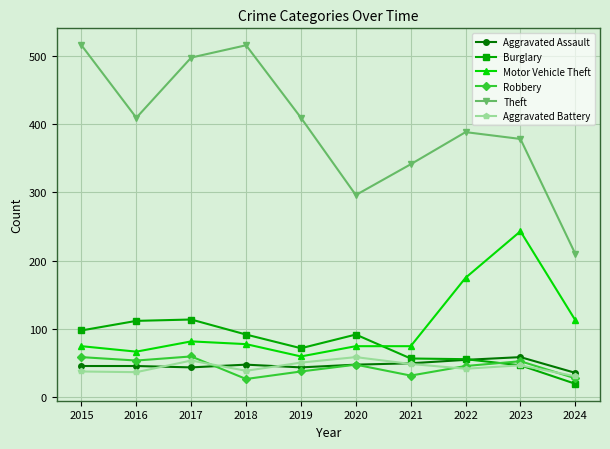

At which category does Theft reach its first local valley?

2016